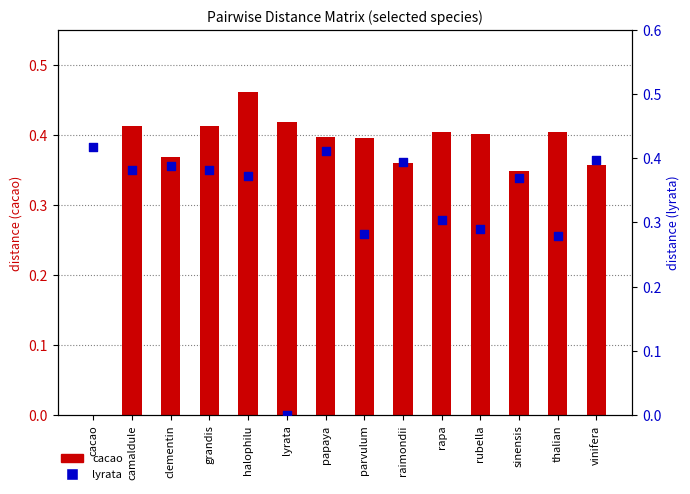

What are all the series names shown in the legend?

cacao (distance), lyrata (distance)